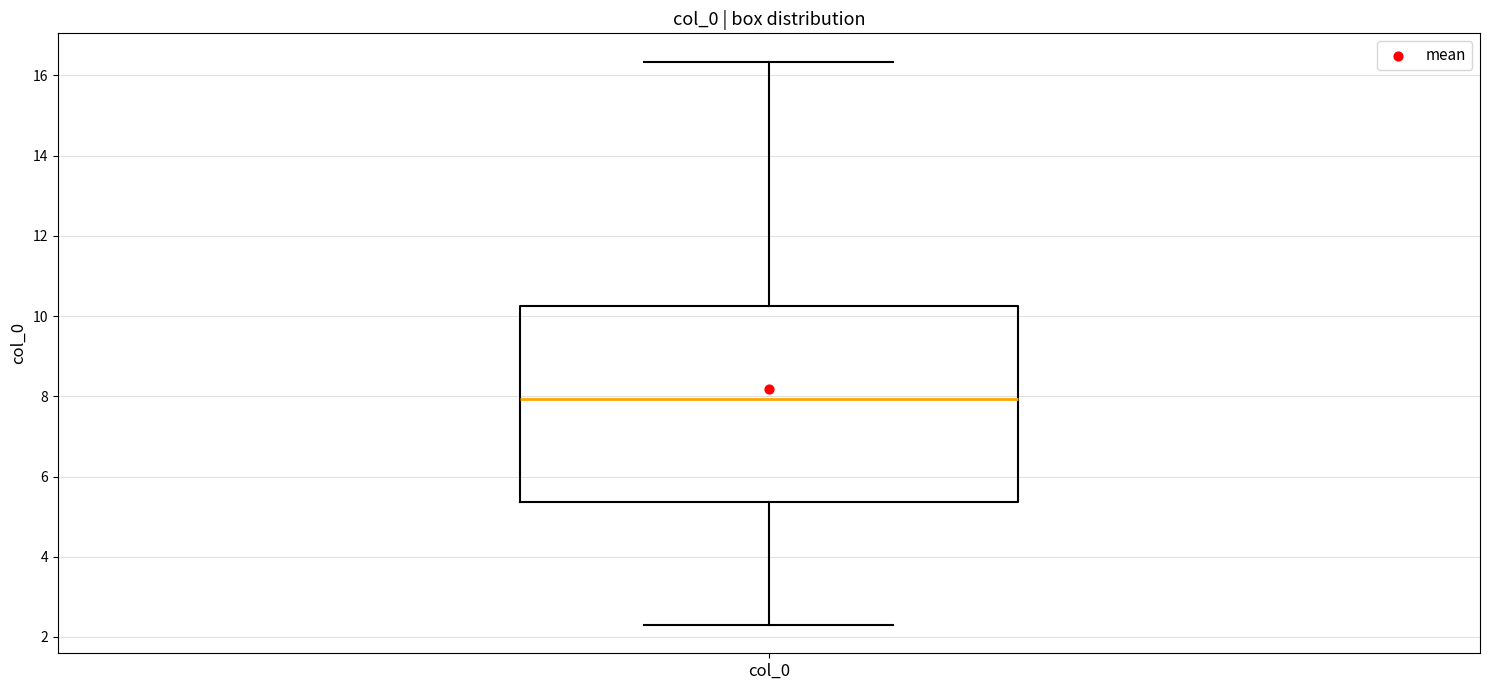

Transcribe this box plot: give where the median line is, the range the box spans, and where the two whiskers end, as read against the y-axis. The values are not printed on the chart, so give them approximately, as read against the axis.

median 8.0, box 5.4 to 10.2, whiskers 2.2 to 16.4